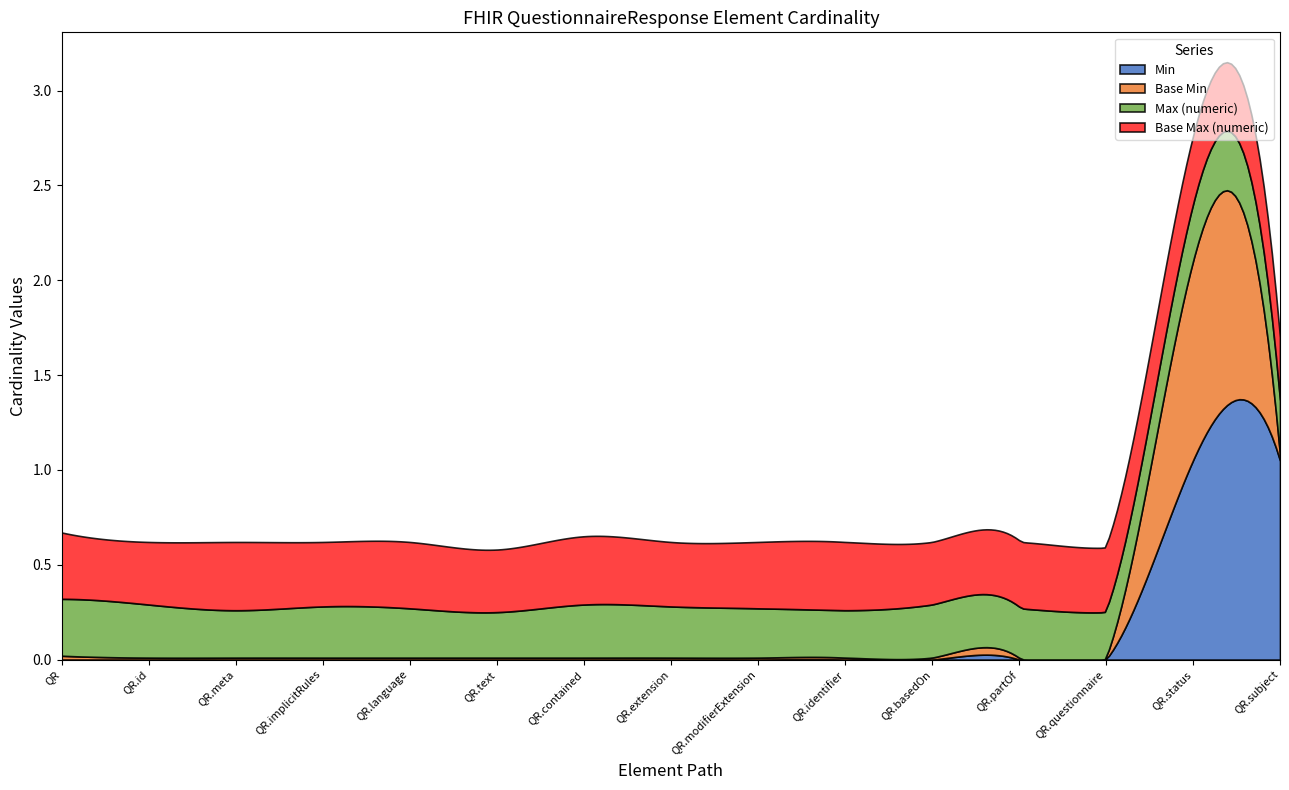

What is the label of the 4th point from the left?

QuestionnaireResponse.implicitRules